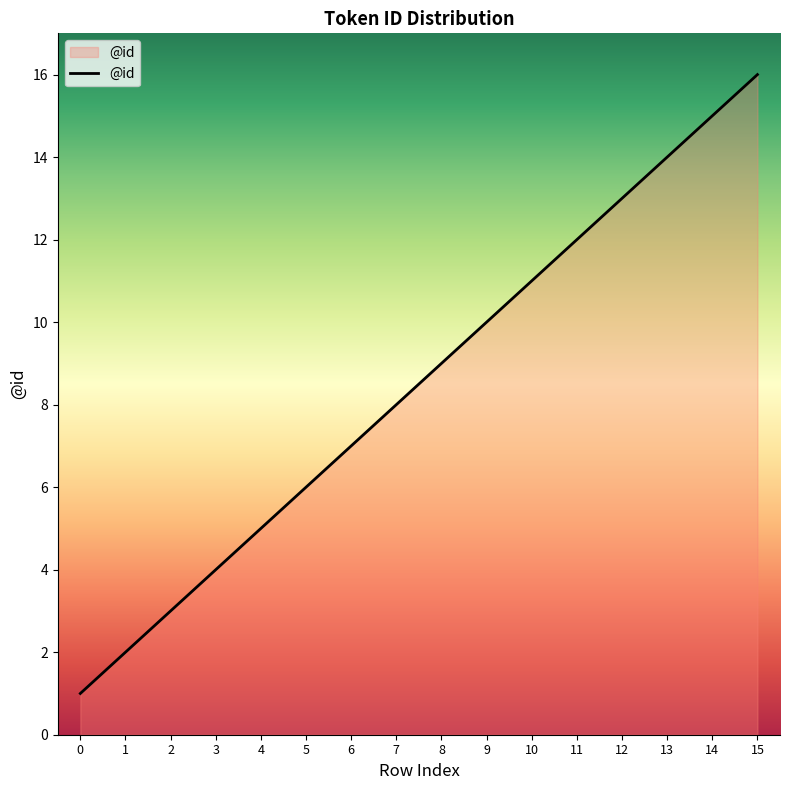

What is the maximum value shown in the chart?

16